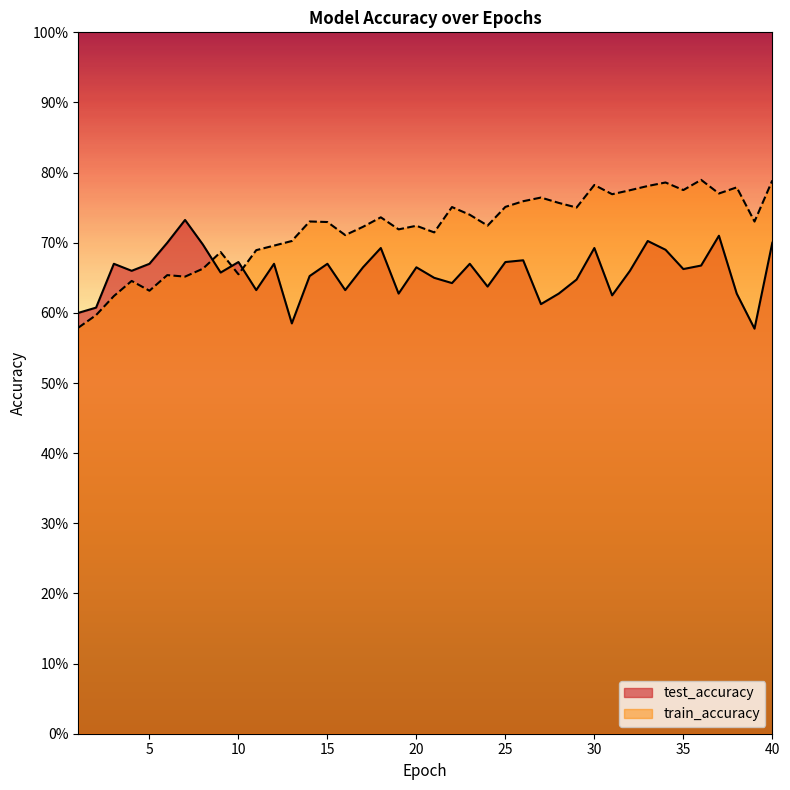

Which series has the largest total across all categories?

train_accuracy